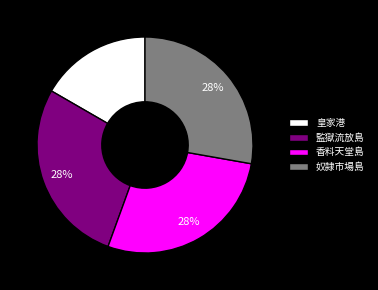

What percentage is the 監獄流放島 slice, to the nearest percent?

28%